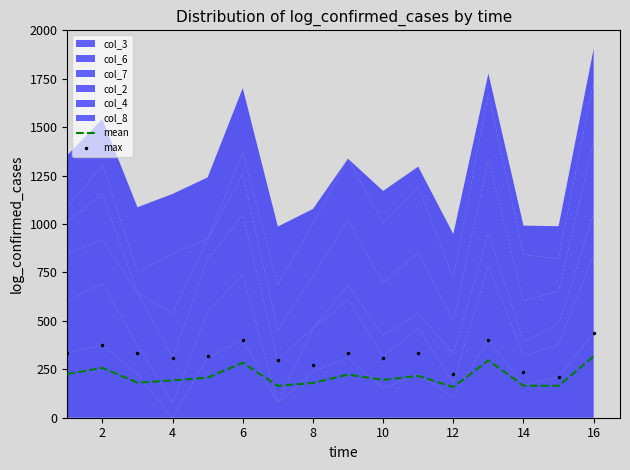

True or false: mean and max cross at least once.

False